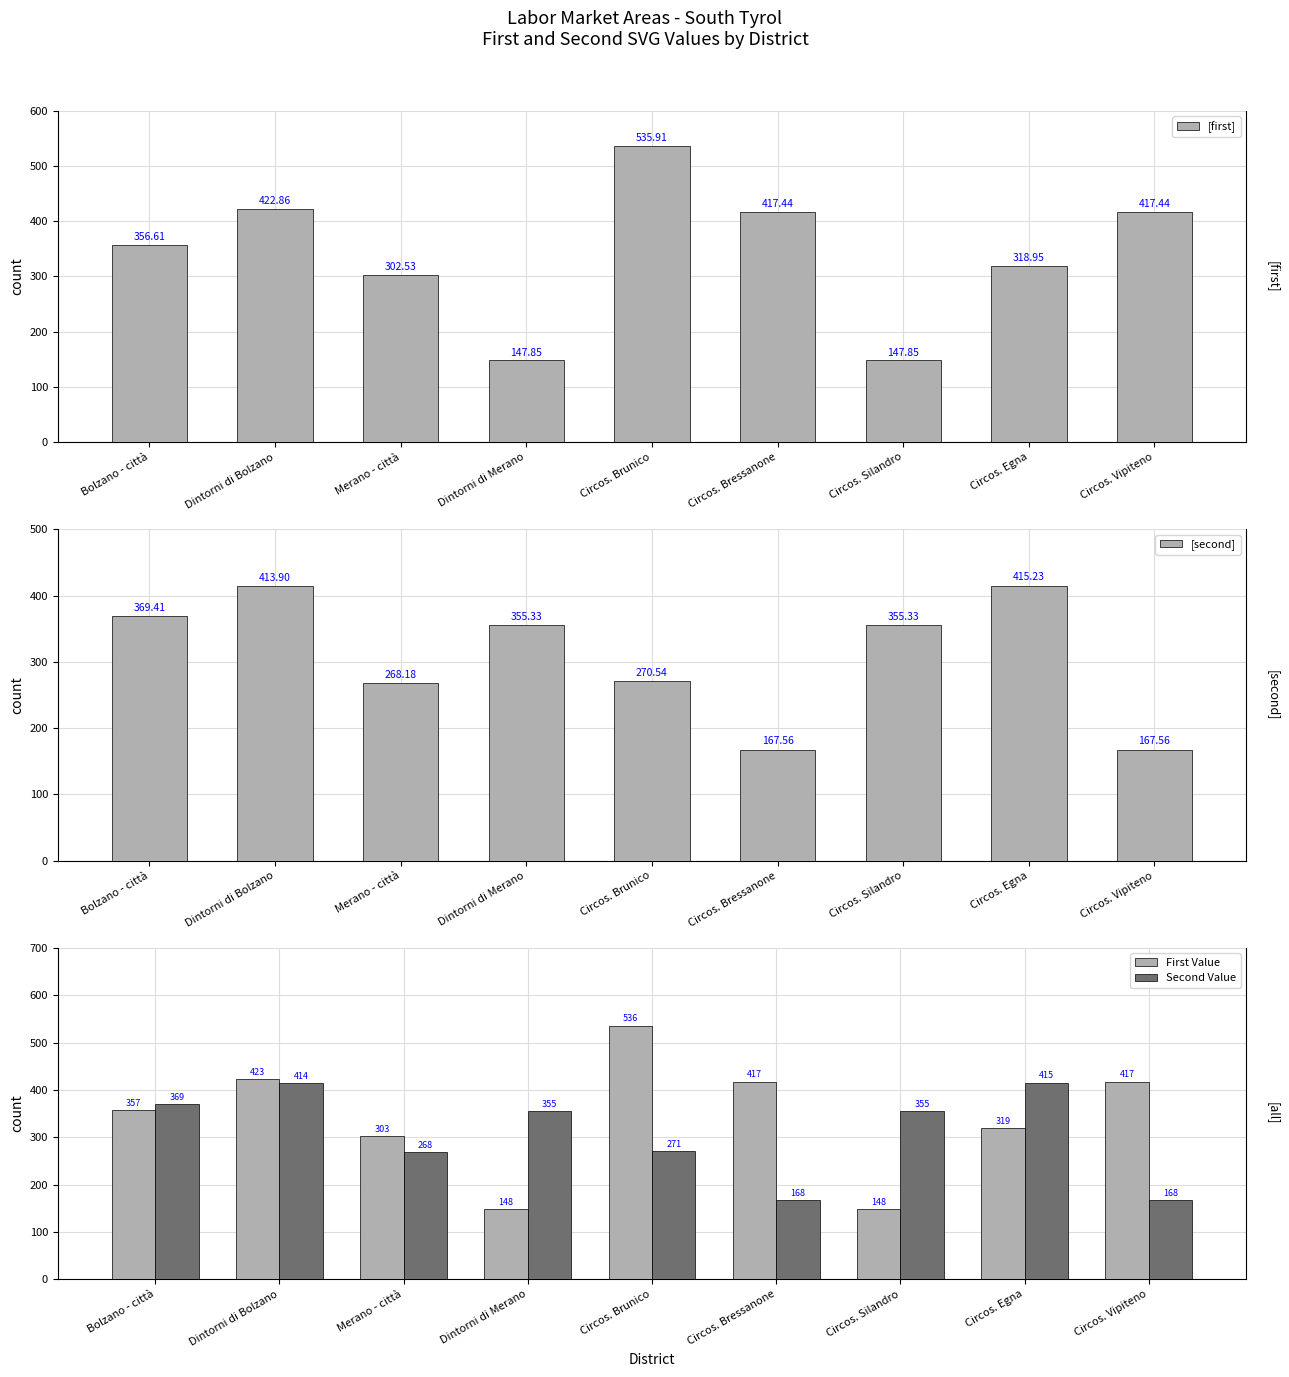

Which series has the largest total across all categories?

[first]